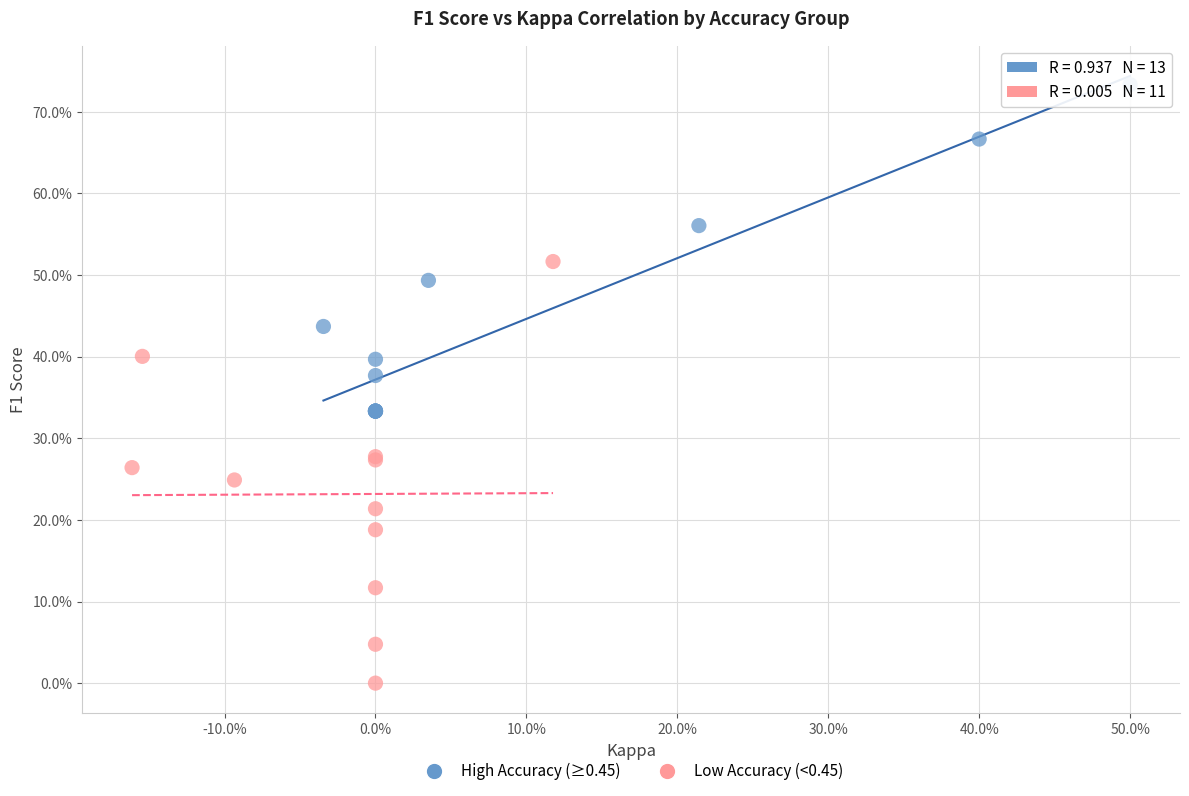

Which series reaches the minimum Y coordinate?

Low Accuracy (<0.45)